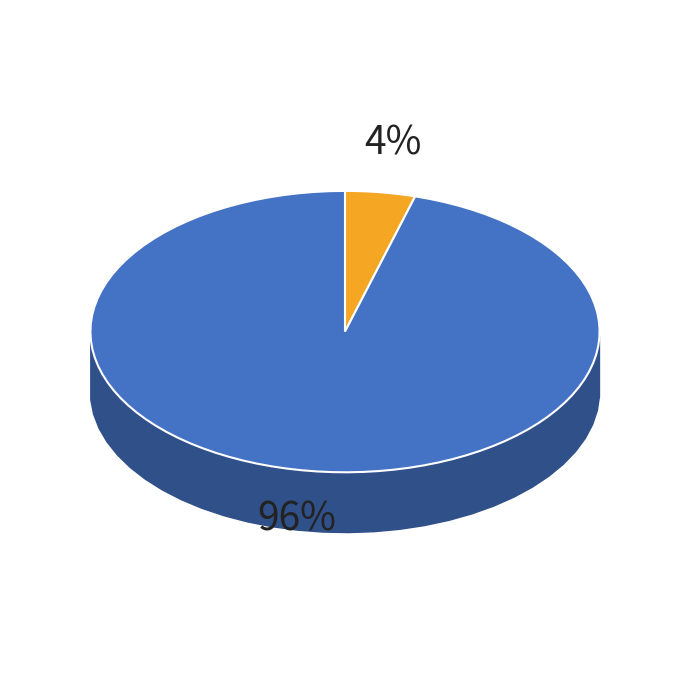

Does Structure Code 8 account for over 50% of the chart?

No